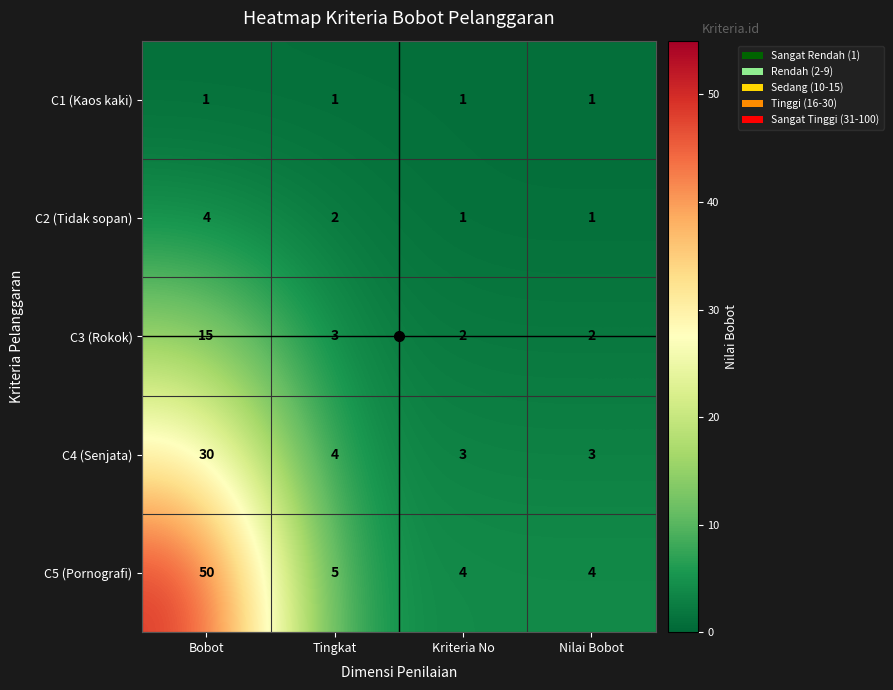

Rank the series at Bobot from highest to lowest value.

C5 (Pornografi), C4 (Senjata), C3 (Rokok), C2 (Tidak sopan), C1 (Kaos kaki)